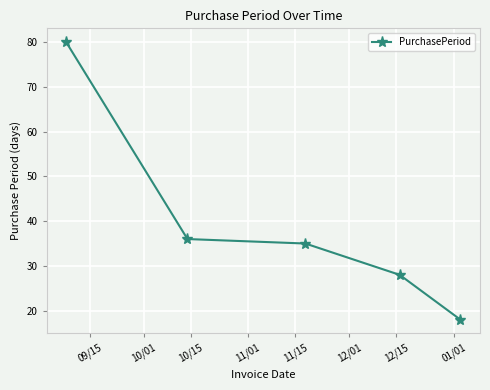

What is the value of the 4th point from the left?

28